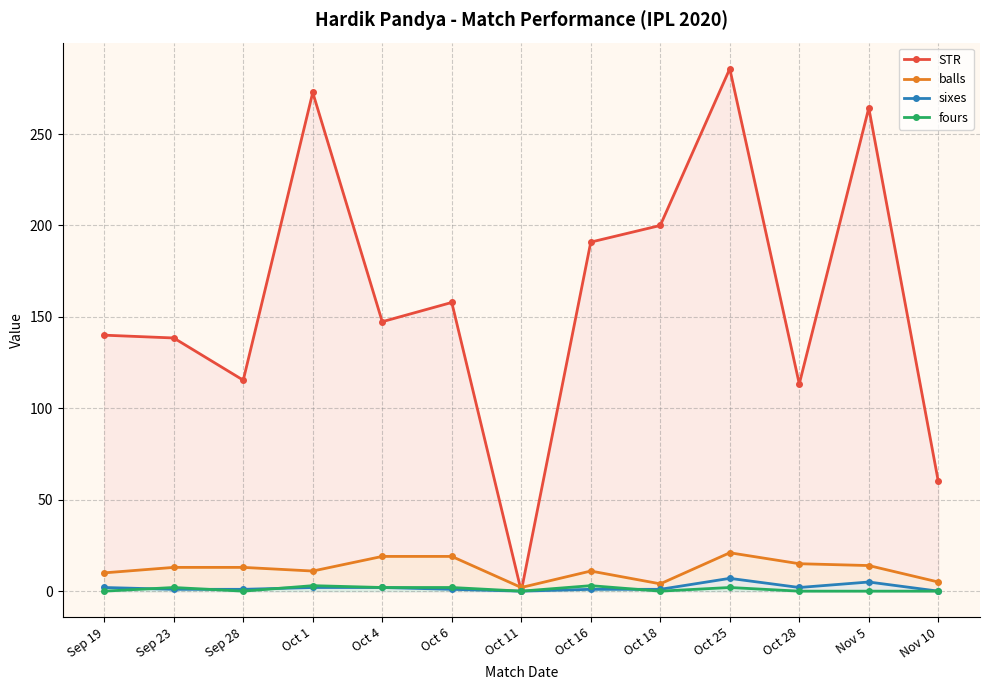

How many data points in sixes are less than 1?

2